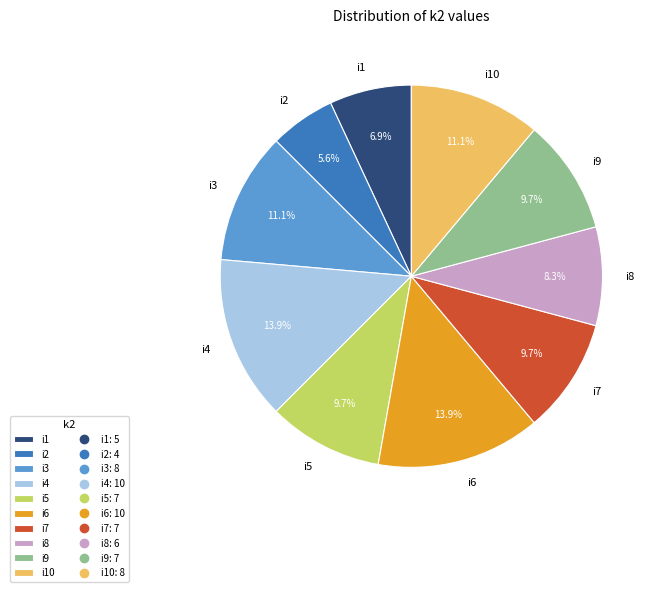

How many segments does this pie chart have?

10